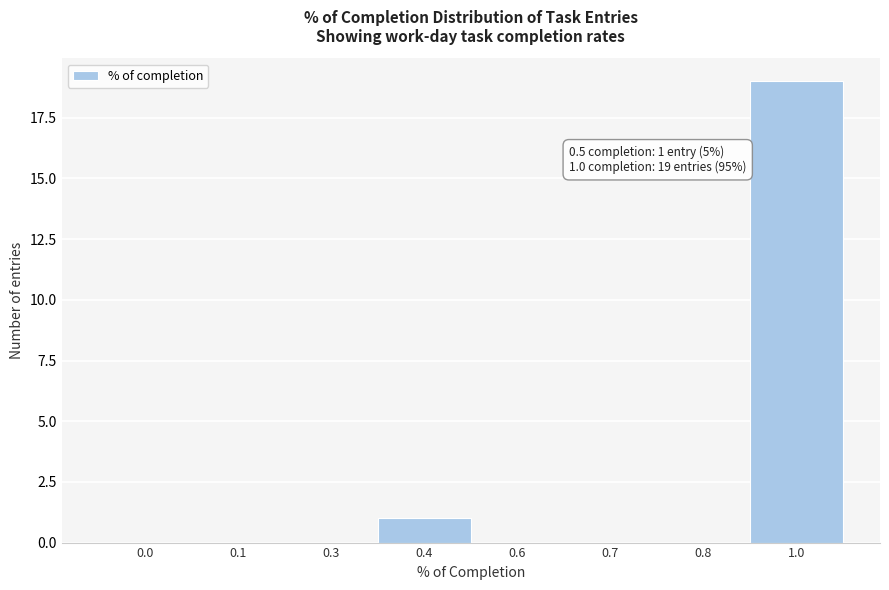

Reading left to right, what are all the values shown in this chart?

0.0=0	0.1=0	0.3=0	0.4=1	0.6=0	0.7=0	0.8=0	1.0=19